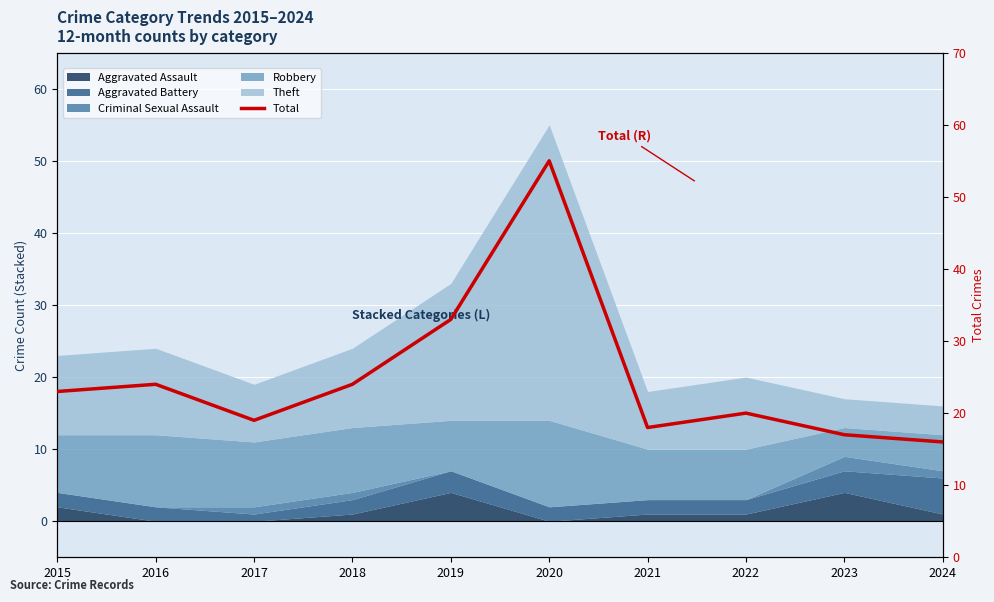

What is the greatest value displayed?

55